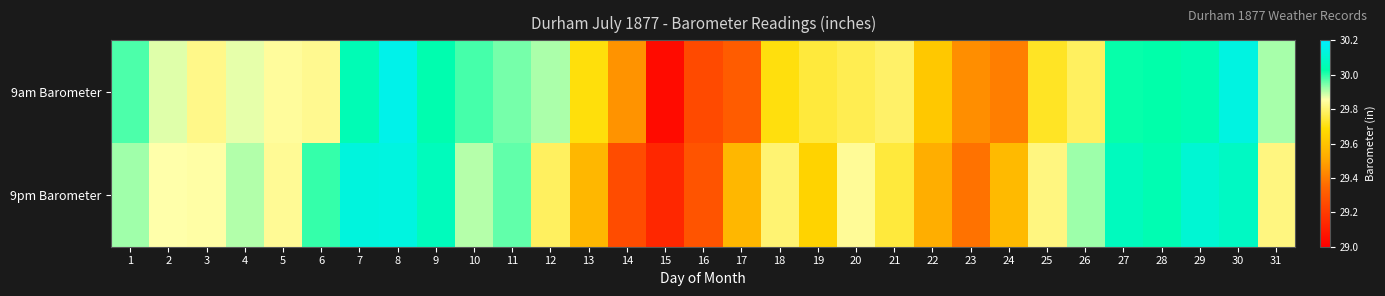

Rank the series at 21 from lowest to highest value.

9pm Barometer, 9am Barometer